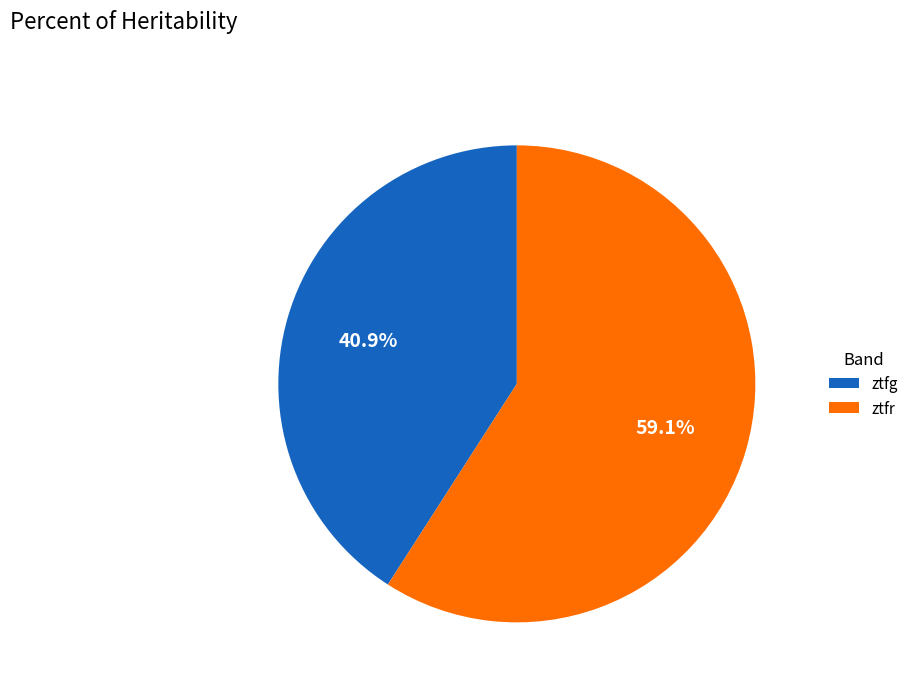

Is there any slice that represents more than half of the pie?

Yes